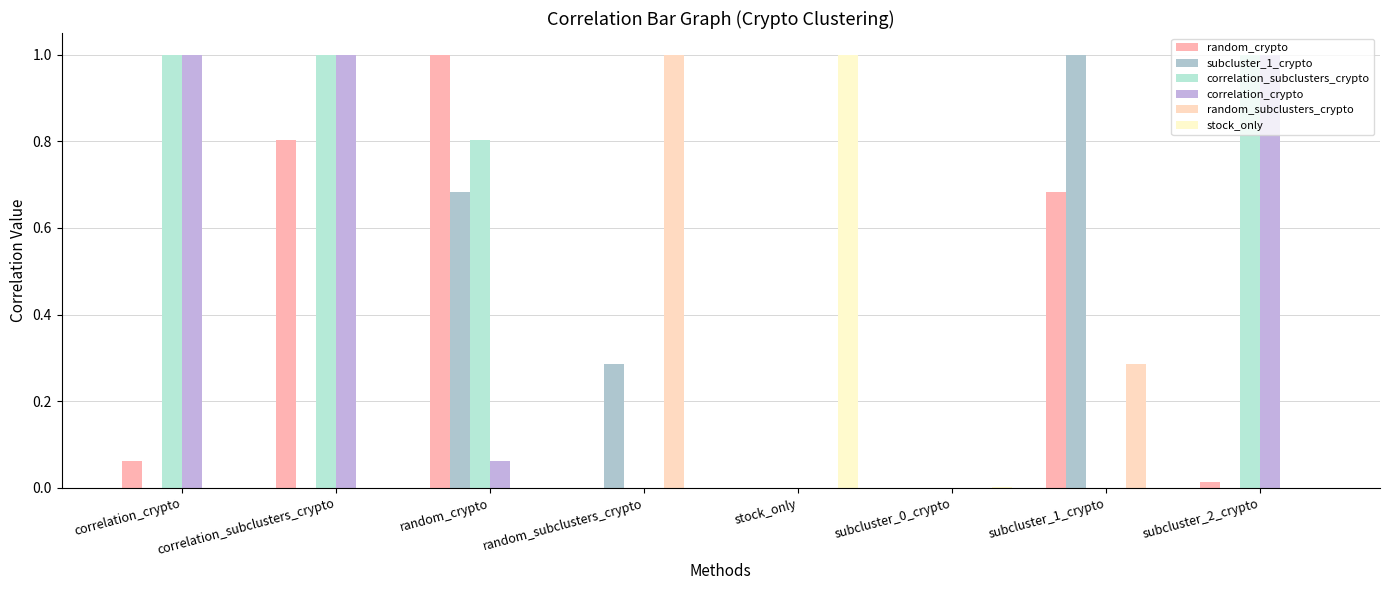

How many groups of bars are there?

8